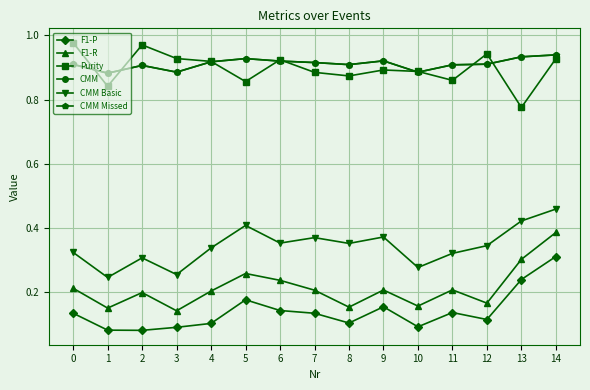

True or false: CMM Basic has a value of 0.1 at 9.

False